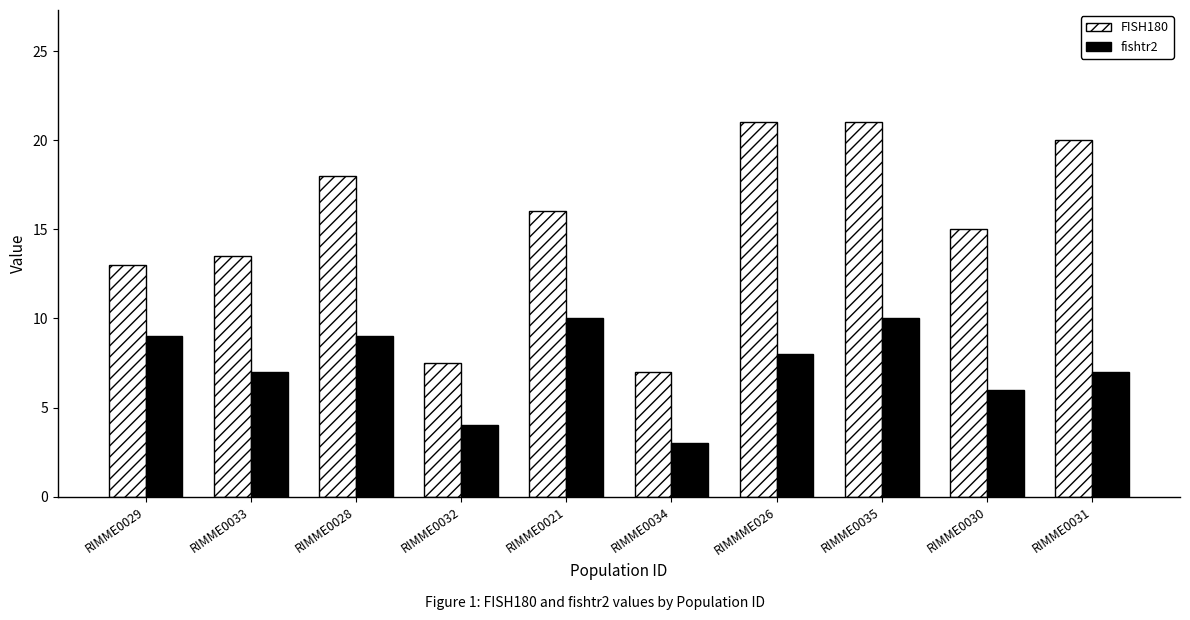

What is the total value across all series at RIMME0021?

26.0